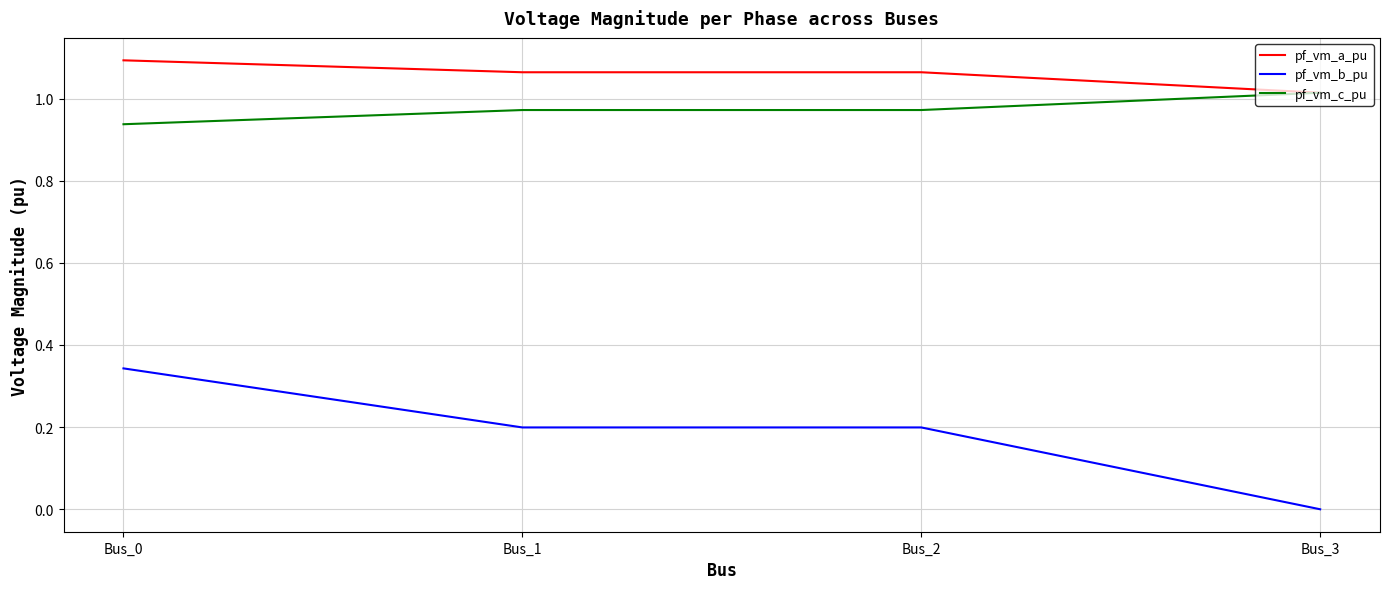

Is the value of pf_vm_c_pu at Bus_3 greater than the value of pf_vm_b_pu at Bus_2?

Yes